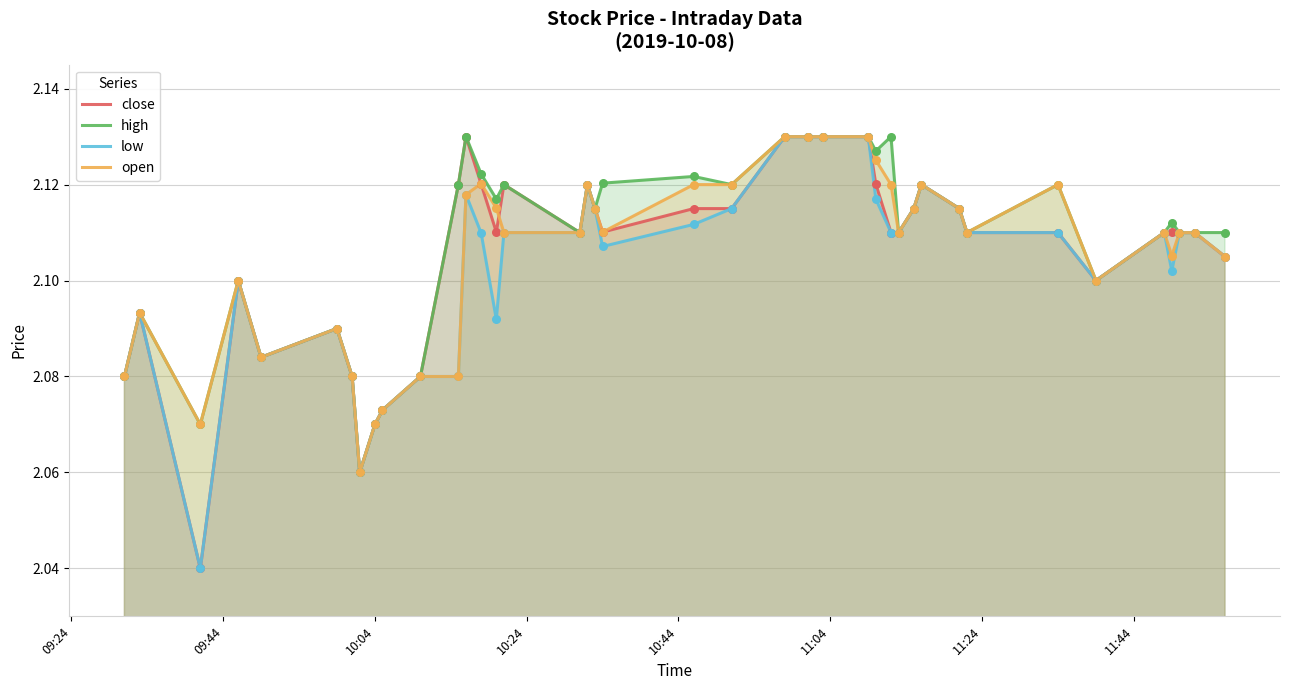

Is the value of high at 26 greater than the value of close at 28?

Yes